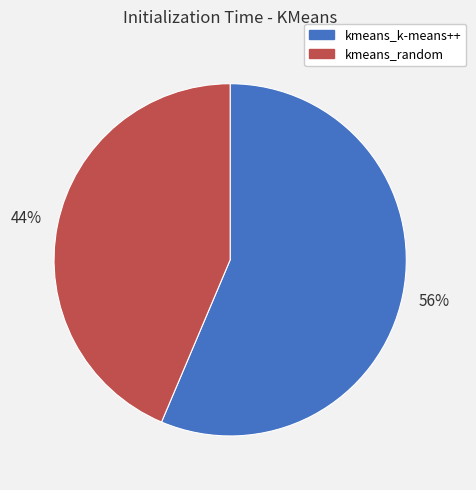

What percentage is the kmeans_random slice, to the nearest percent?

44%